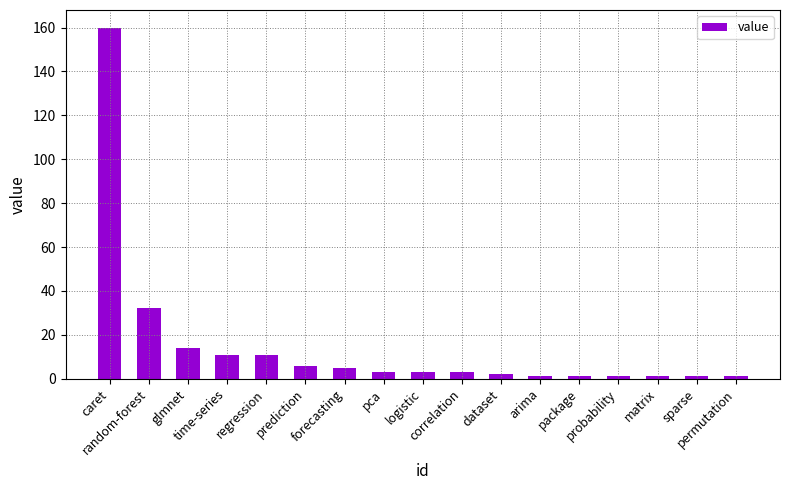

What position from the right is sparse?

2